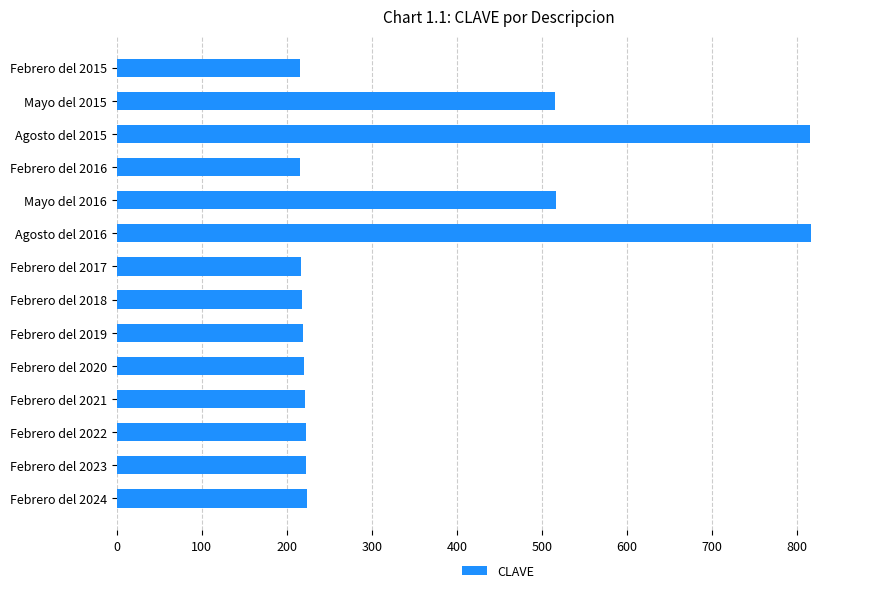

Approximately how many times larger is the value at Febrero del 2023 compared to Febrero del 2015?

1.0